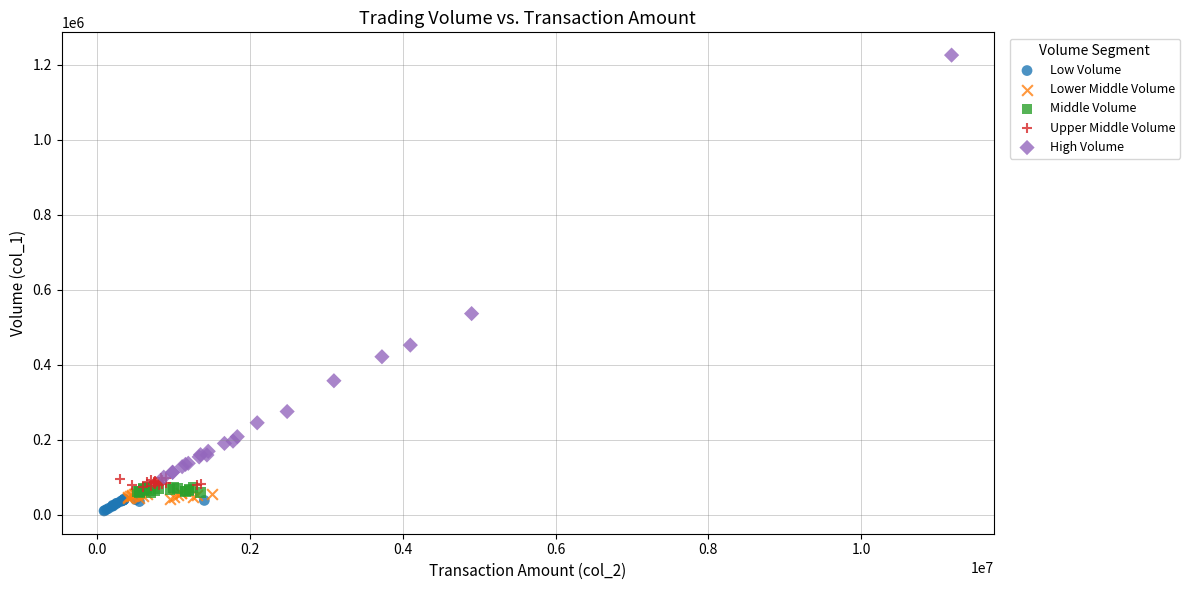

Which series has the largest Y range (max minus min)?

High Volume